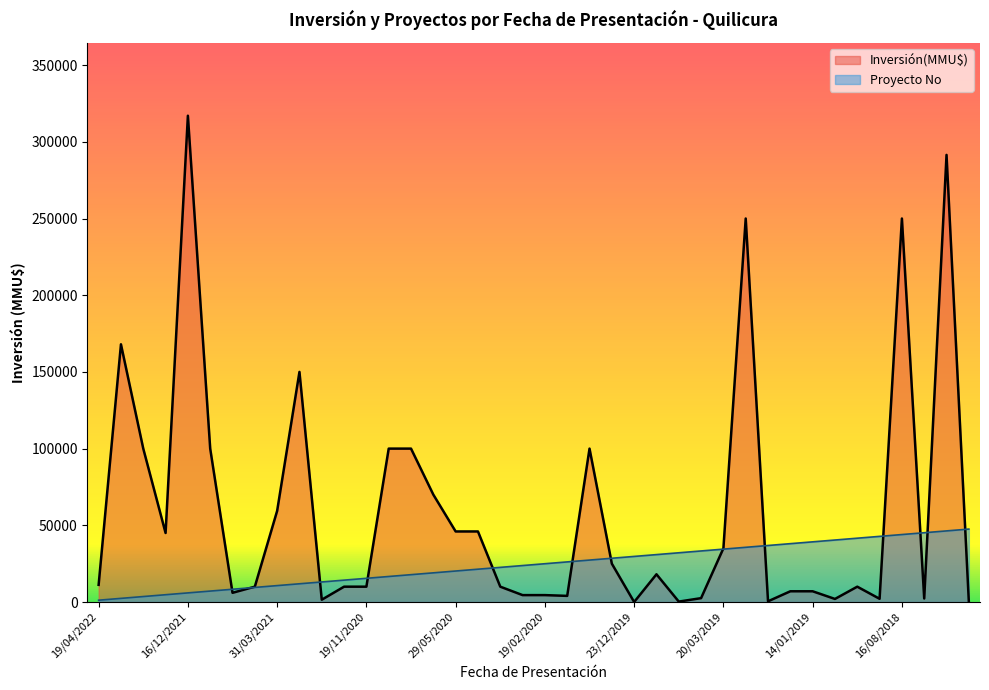

At which category does Inversión(MMU$) reach its first local valley?

28/12/2021